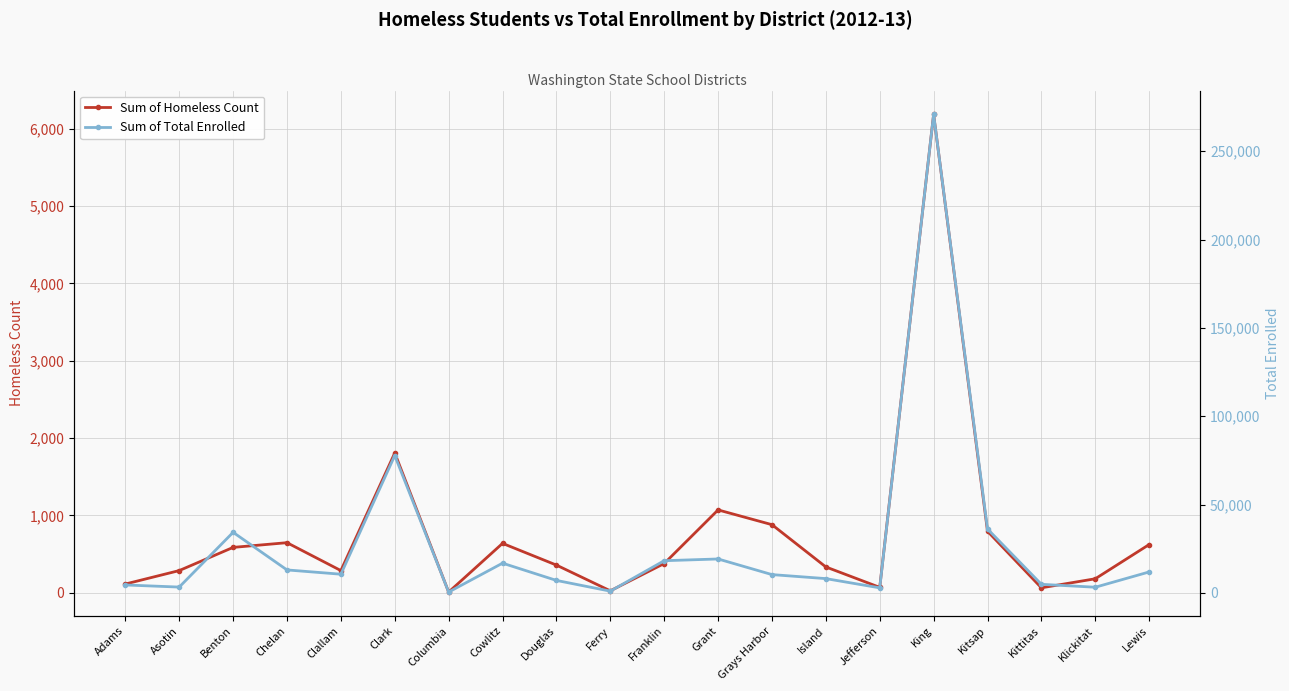

True or false: Sum of Total Enrolled and Sum of Homeless Count cross at least once.

False